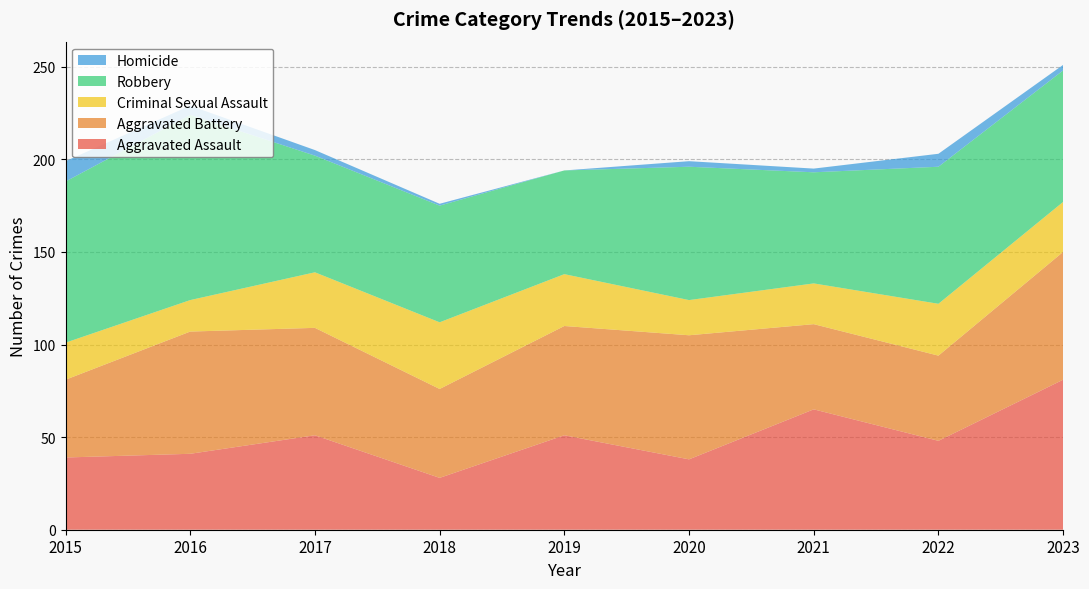

Reading left to right, what are all the values shown in this chart?

Aggravated Assault: 39	41	51	28	51	38	65	48	81
Aggravated Battery: 42	66	58	48	59	67	46	46	69
Criminal Sexual Assault: 20	17	30	36	28	19	22	28	27
Robbery: 87	100	63	63	56	72	60	74	71
Homicide: 11	5	3	1	0	3	2	7	3